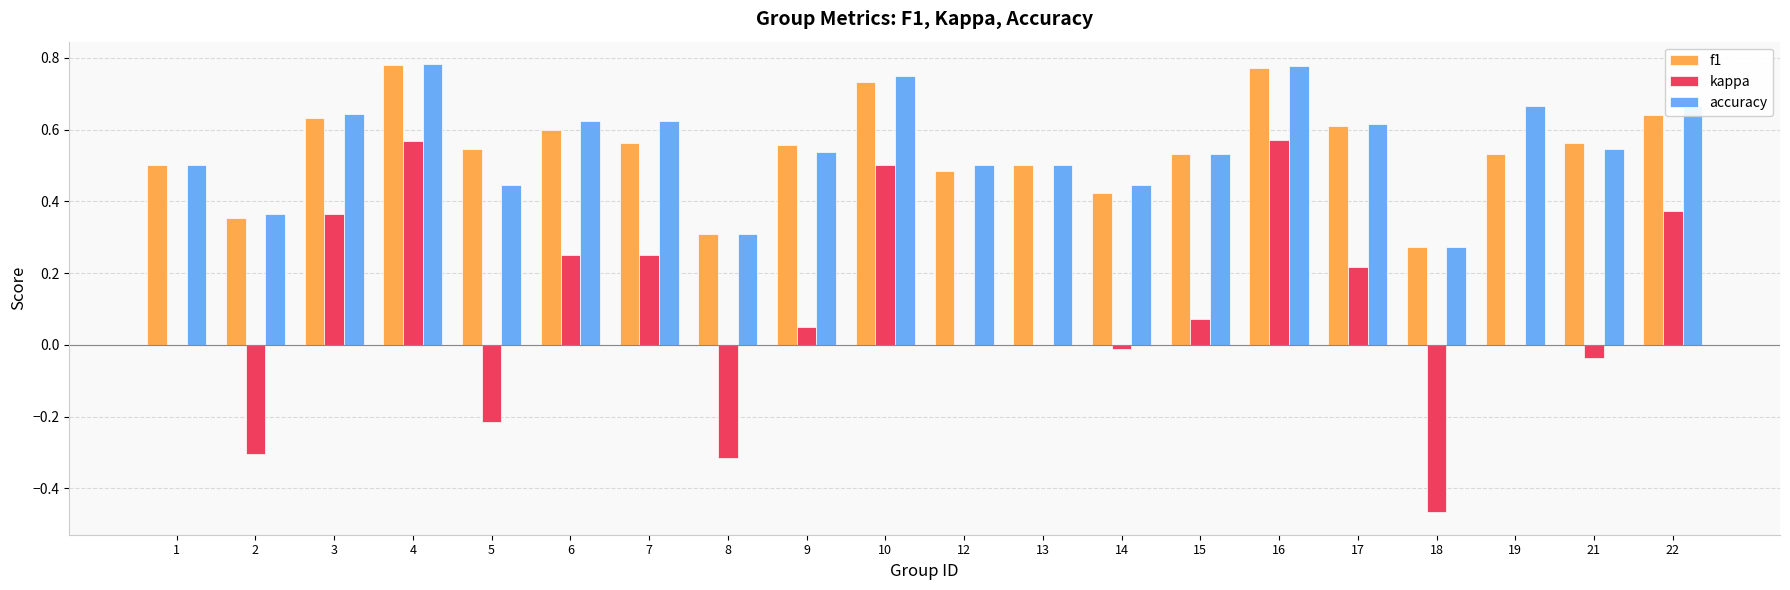

What are all the series names shown in the legend?

f1, kappa, accuracy